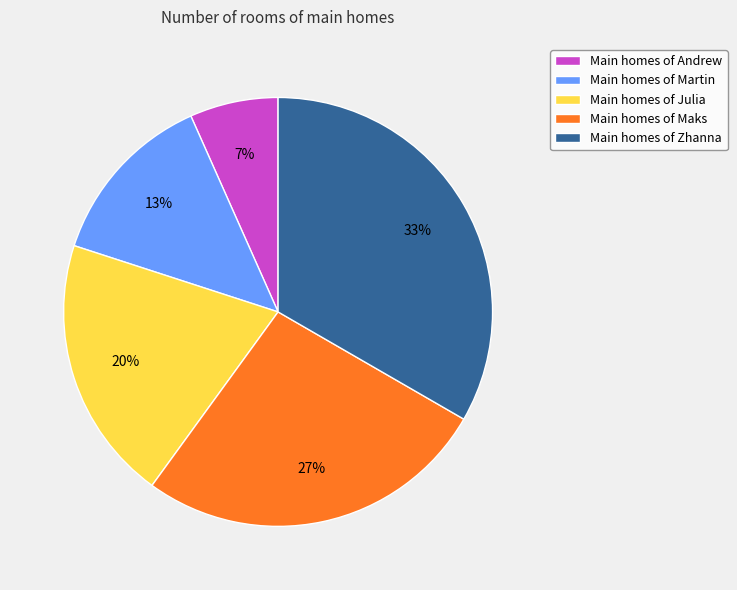

How many segments does this pie chart have?

5